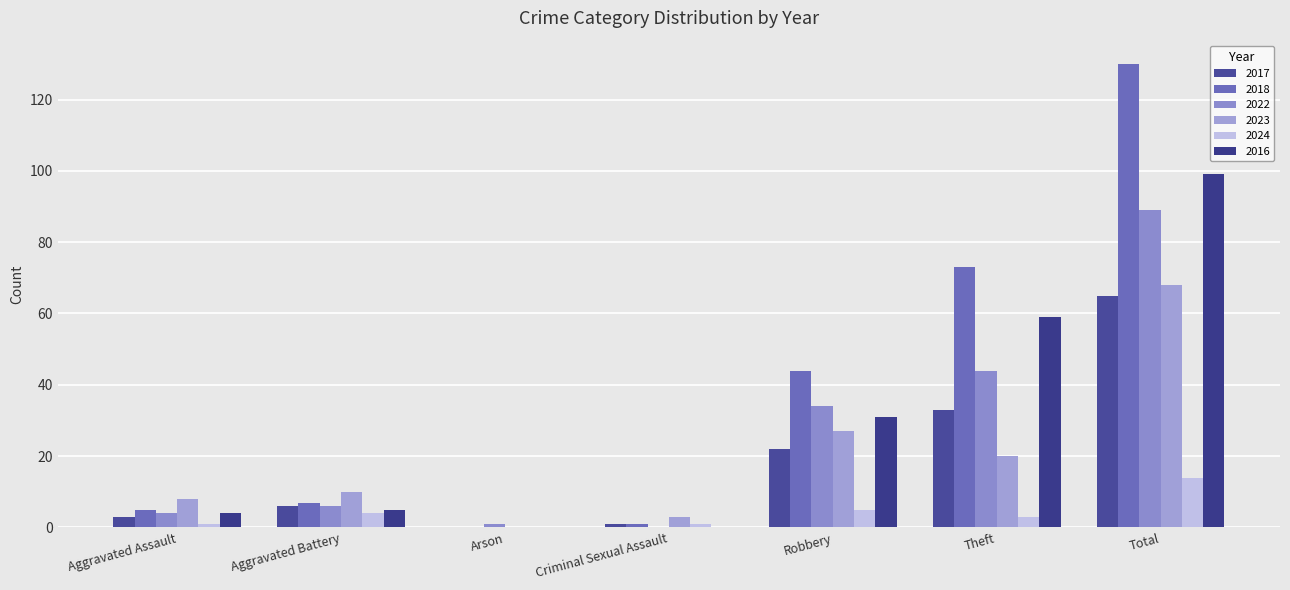

Which series has the widest spread of values?

2018